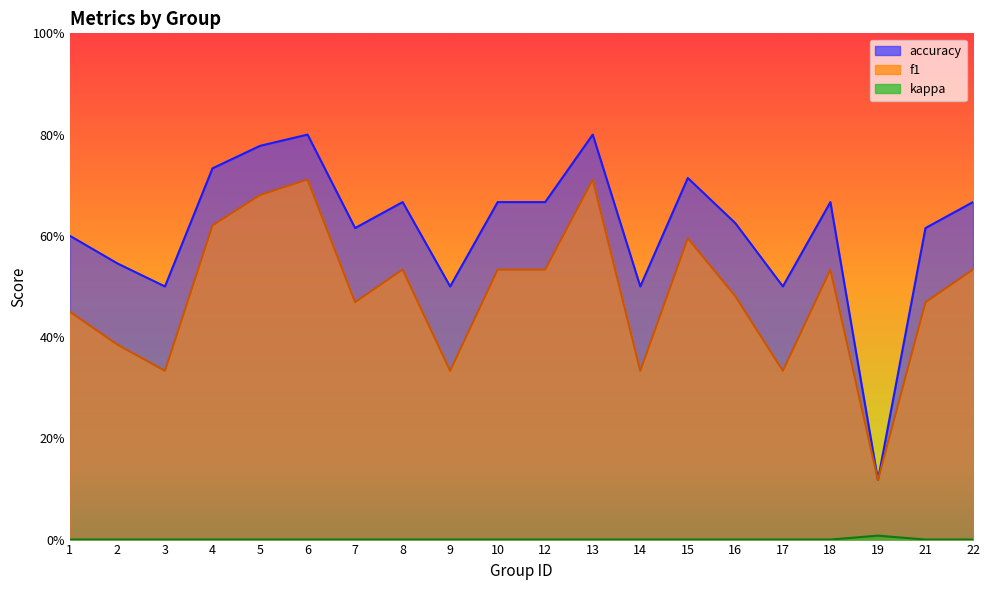

At which category is the sum across all series the highest?

6